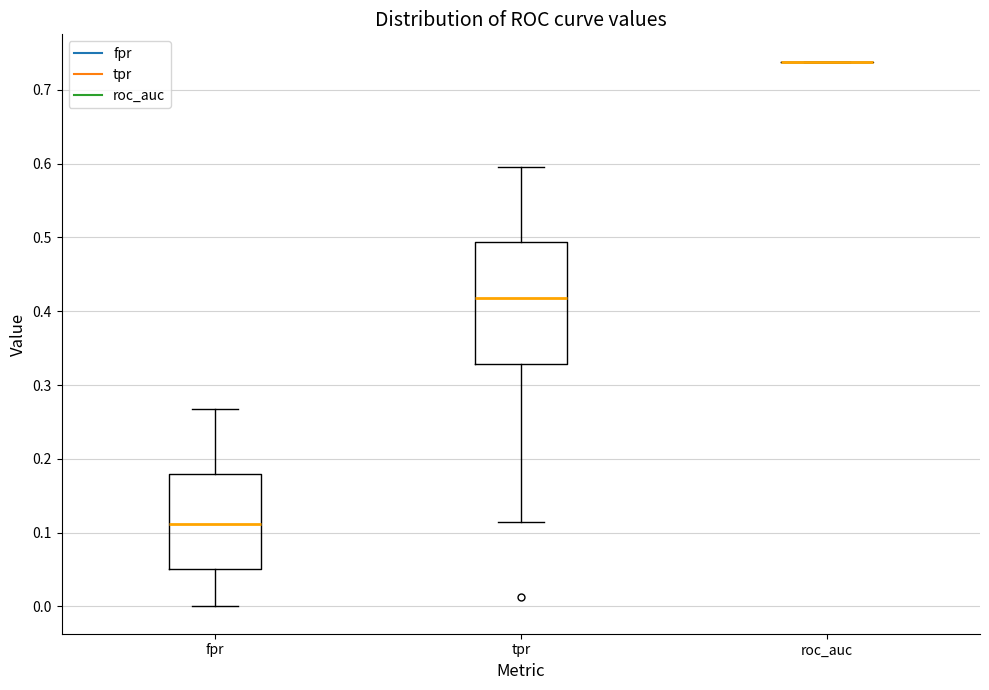

Reading left to right, read every box against the y-axis: the position of its median line, the range the box covers, and the ends of its whiskers. The values are not printed on the chart, so give them approximately, as read against the axis.

fpr: median 0.11, box 0.05 to 0.18, whiskers 0.00 to 0.27
tpr: median 0.42, box 0.33 to 0.49, whiskers 0.11 to 0.59
roc_auc: box collapsed to a line at 0.74, whiskers 0.74 to 0.74